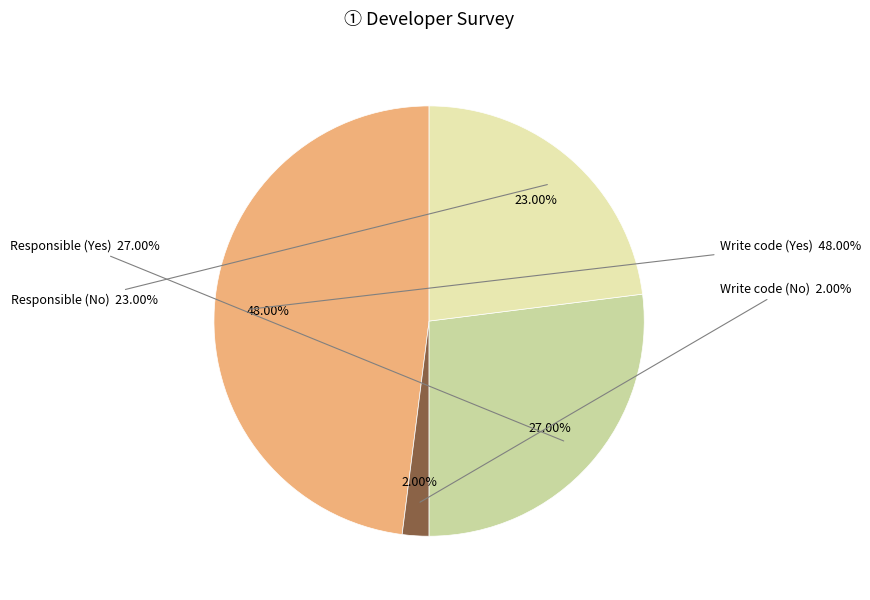

Rank the categories by value from highest to lowest.

Write code (Yes), Responsible (Yes), Responsible (No), Write code (No)